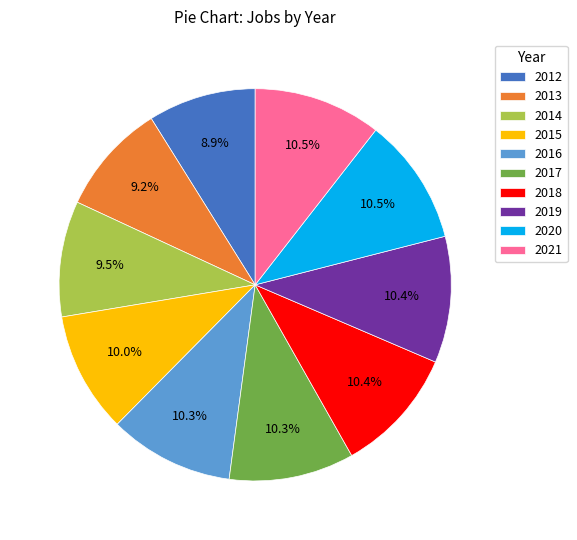

How much of the chart is everything except 2018?

89.6%